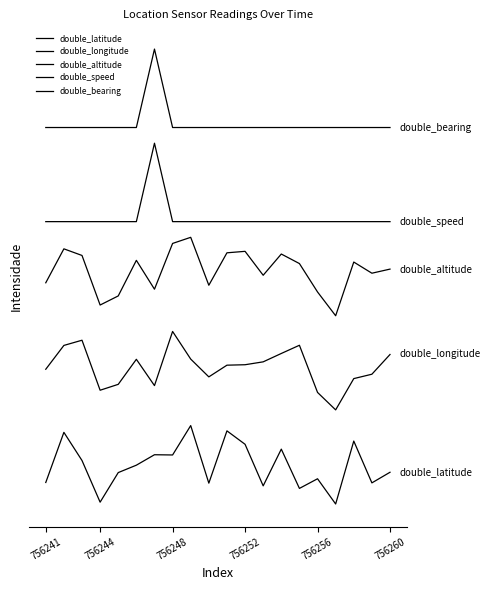

Does the chart have visible grid lines?

No